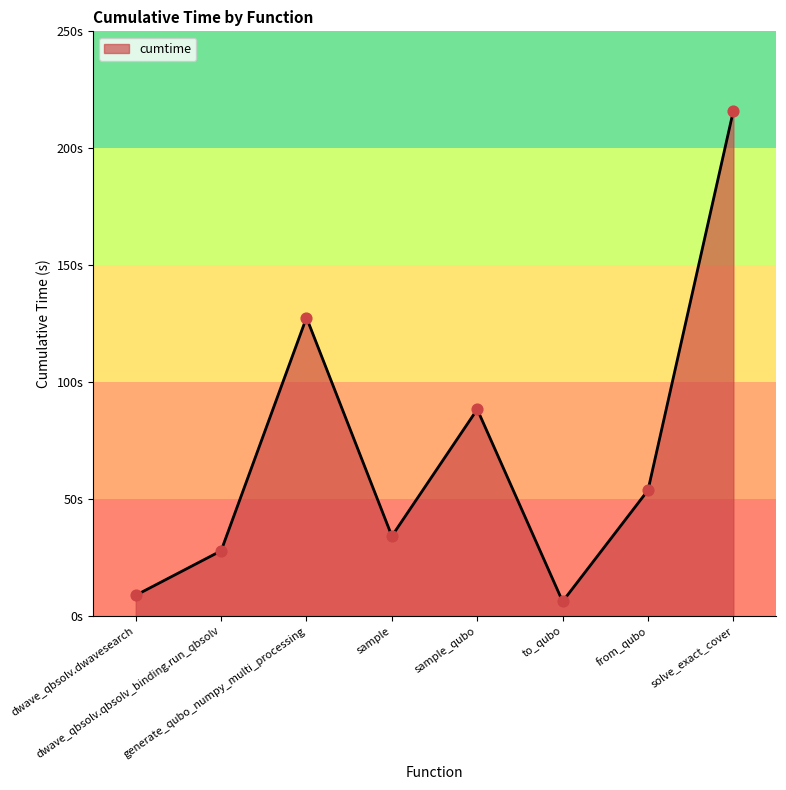

What is the change in value from dwave_qbsolv.dwavesearch to from_qubo?

+44.9